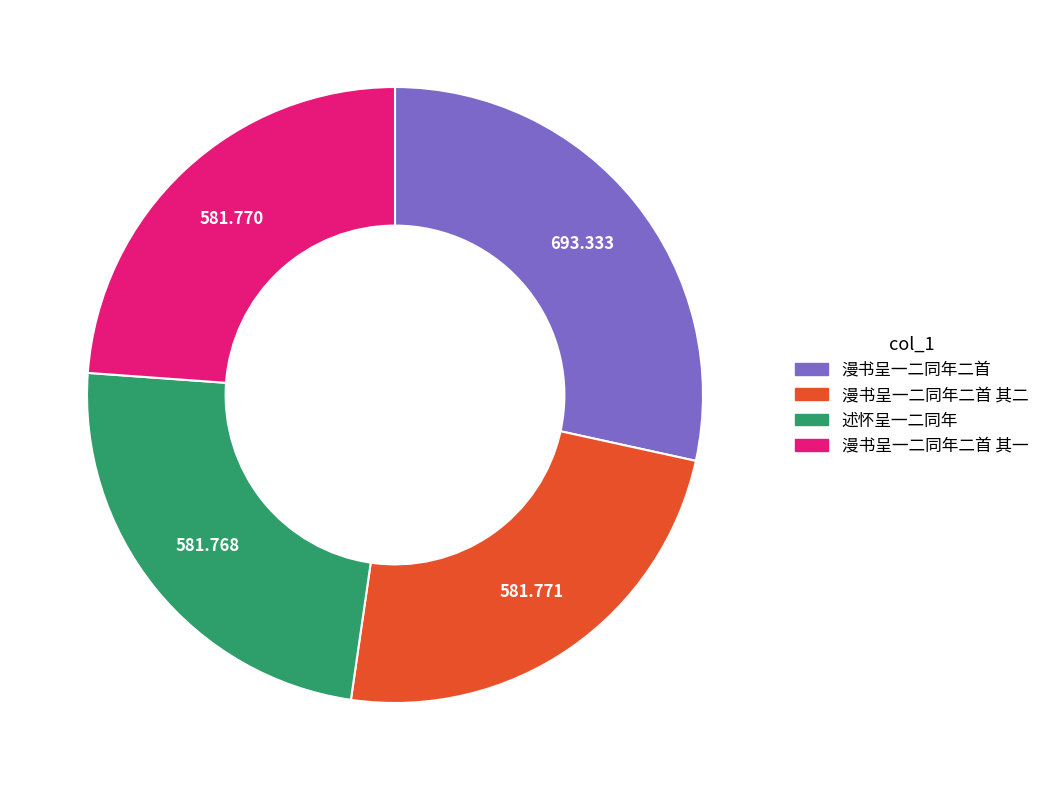

Is there a majority slice in this chart?

No